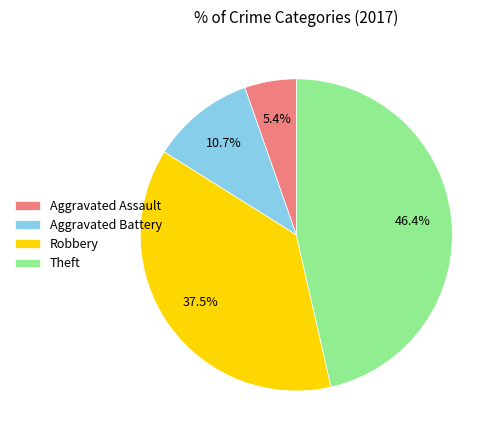

What portion of the pie excludes Aggravated Battery?

89.3%